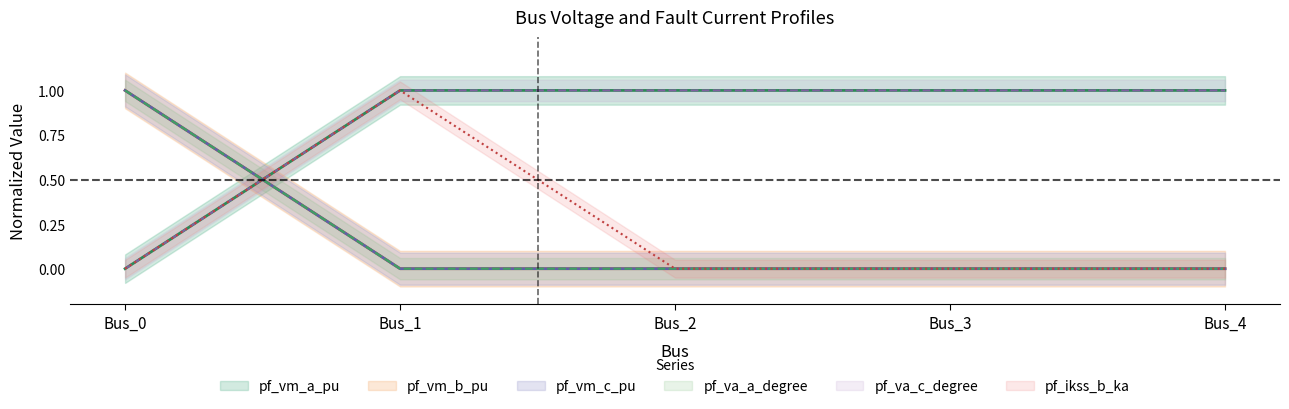

The value of pf_va_a_degree at Bus_0 is 1.0. True or false?

True